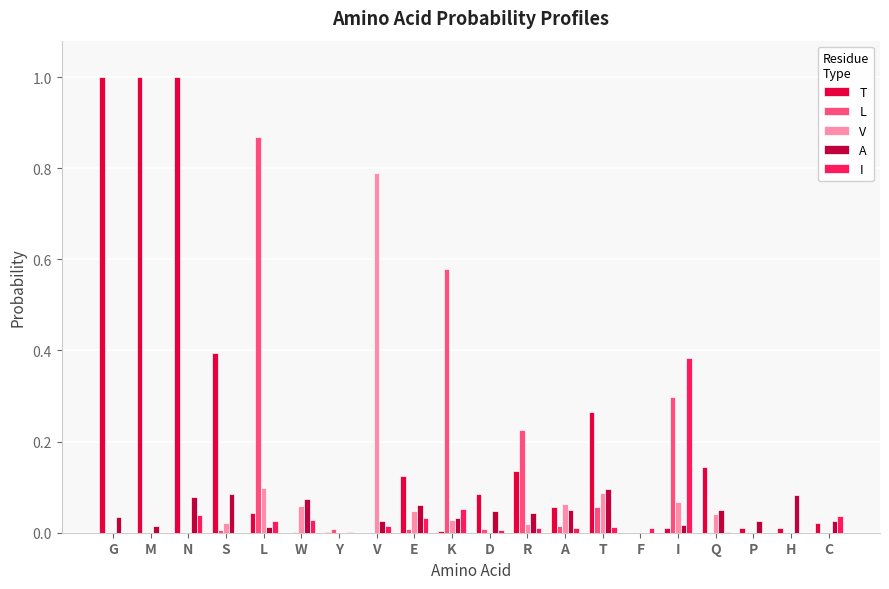

Is the value of V at G greater than the value of T at S?

No